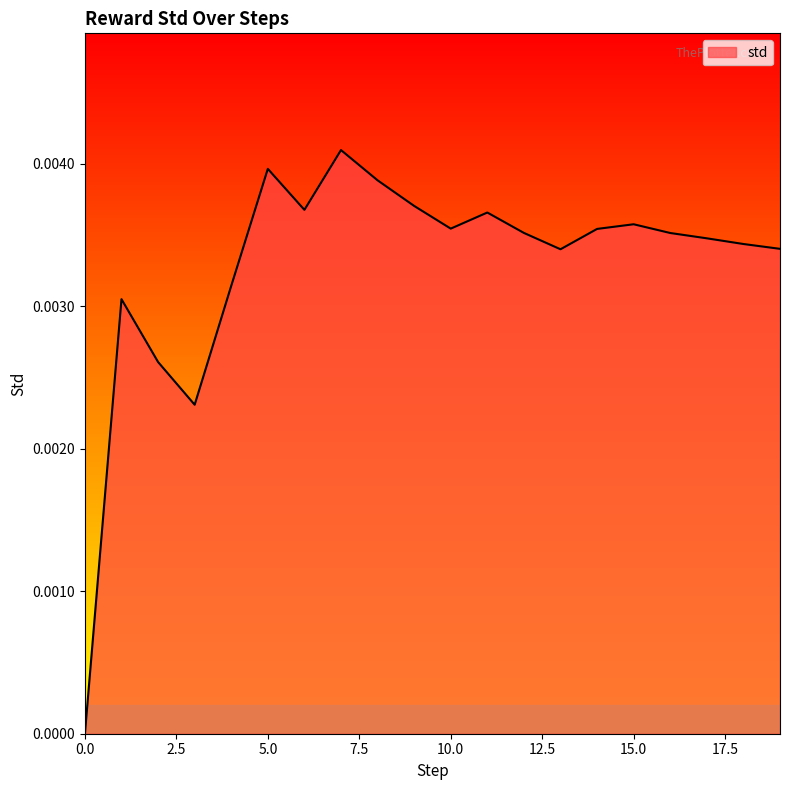

How many values are between 0 and 1?

20